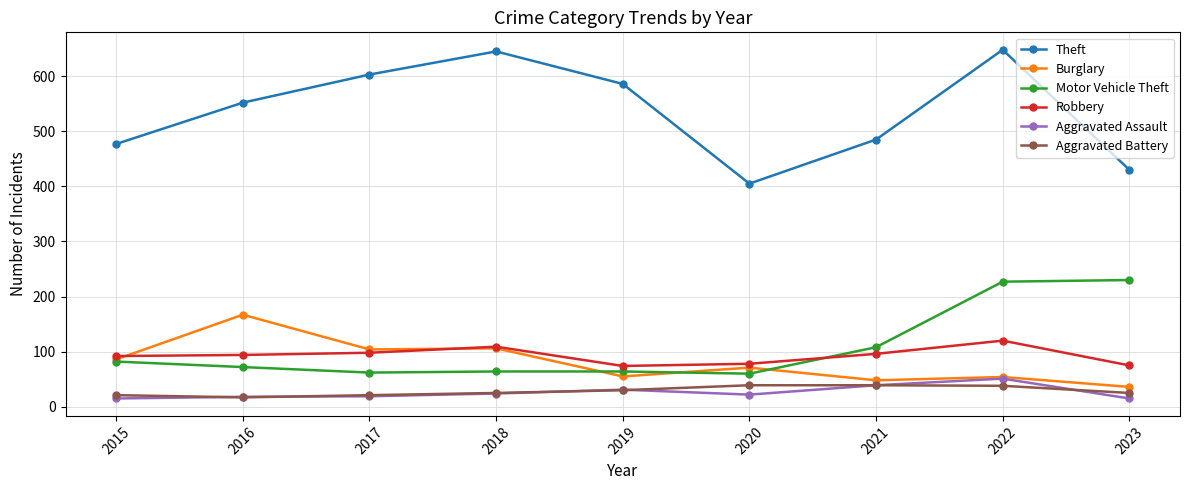

What is the highest value of the Aggravated Battery series?

39